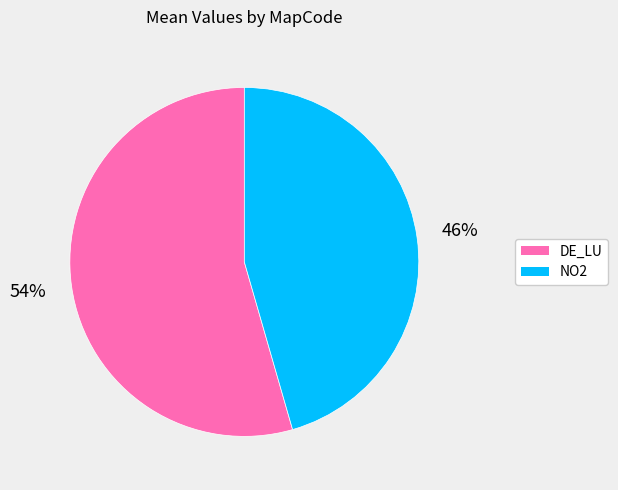

Do NO2 and DE_LU together represent more than half of the pie?

Yes